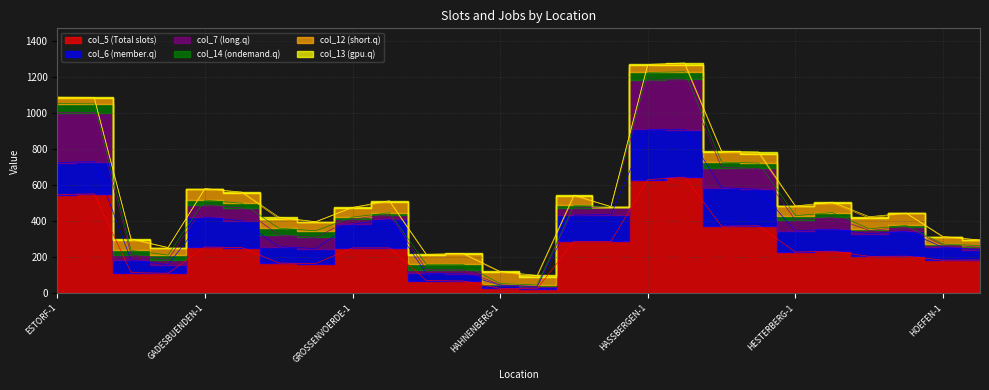

How many data points in col_5 are less than 235?

13